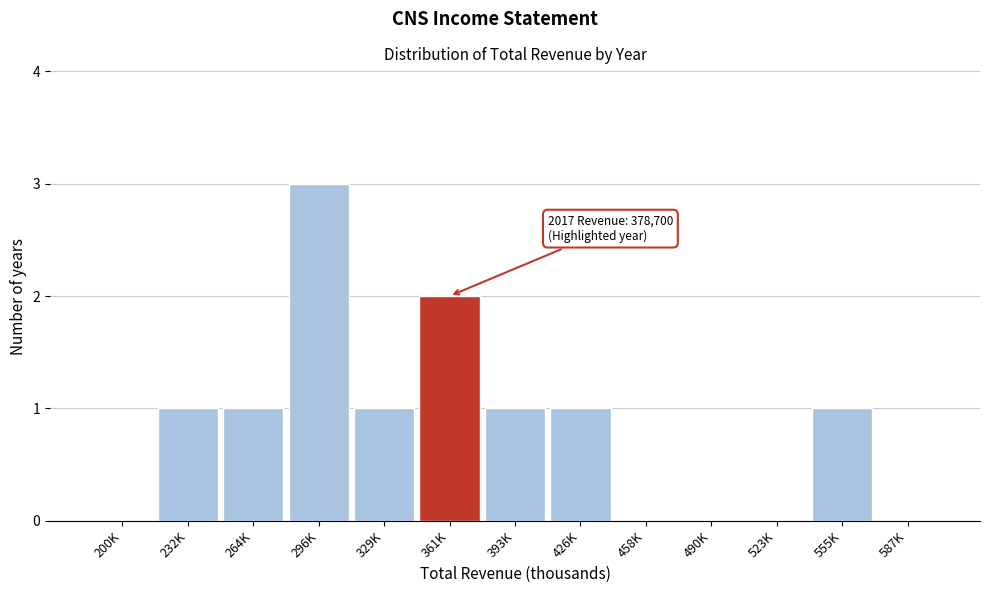

Reading left to right, transcribe all the data shown in this chart.

200K=0	232K=1	264K=1	296K=3	329K=1	361K=2	393K=1	426K=1	458K=0	490K=0	523K=0	555K=1	587K=0